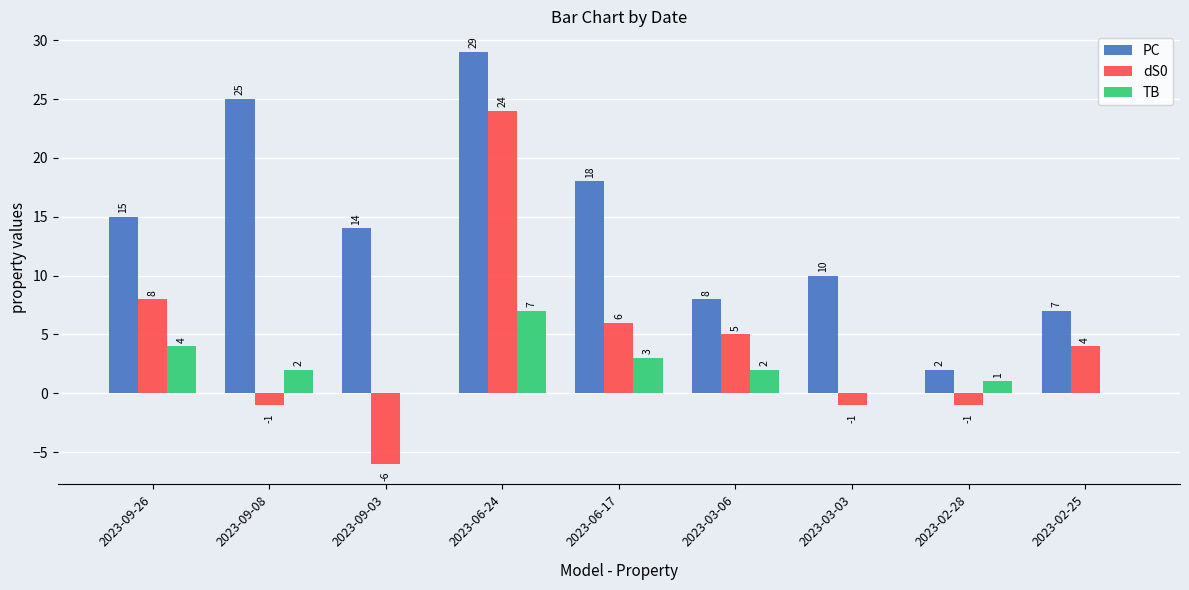

What is the difference between the PC values at 2023-09-08 and 2023-09-03?

11